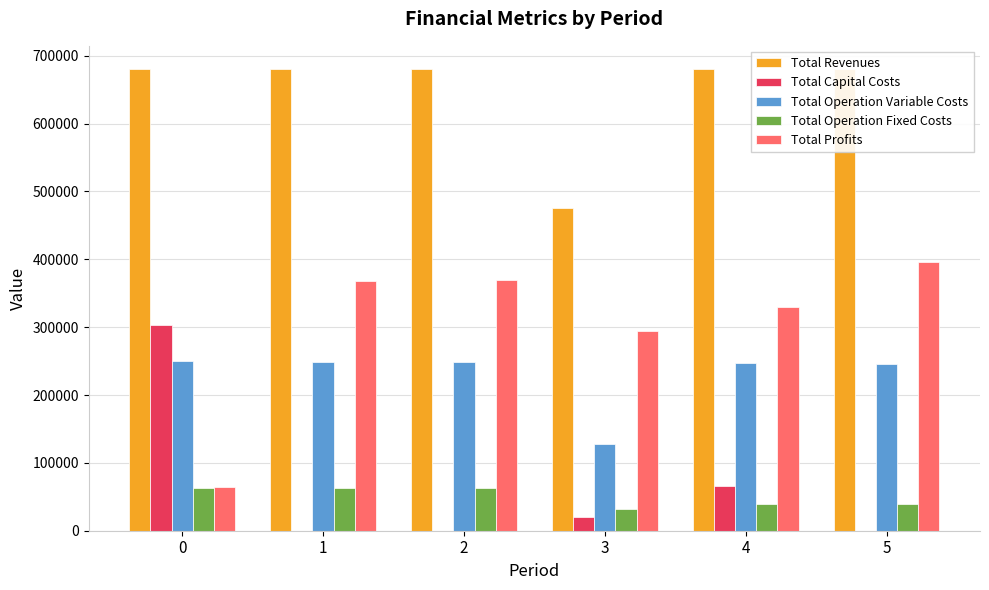

What is the greatest value displayed?

680525.2